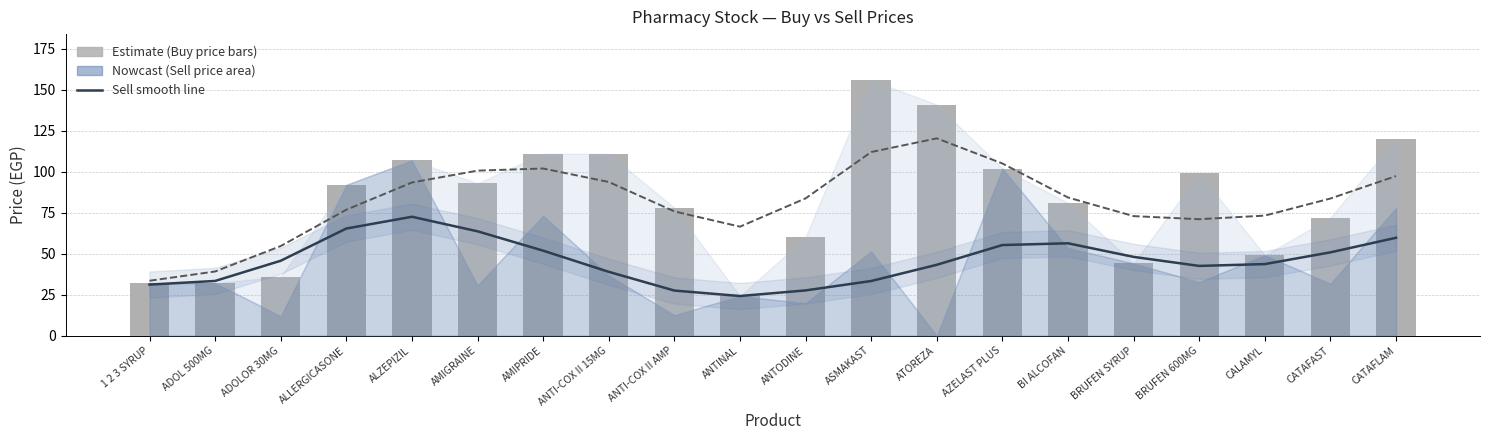

Which series has the largest total across all categories?

Buy estimate